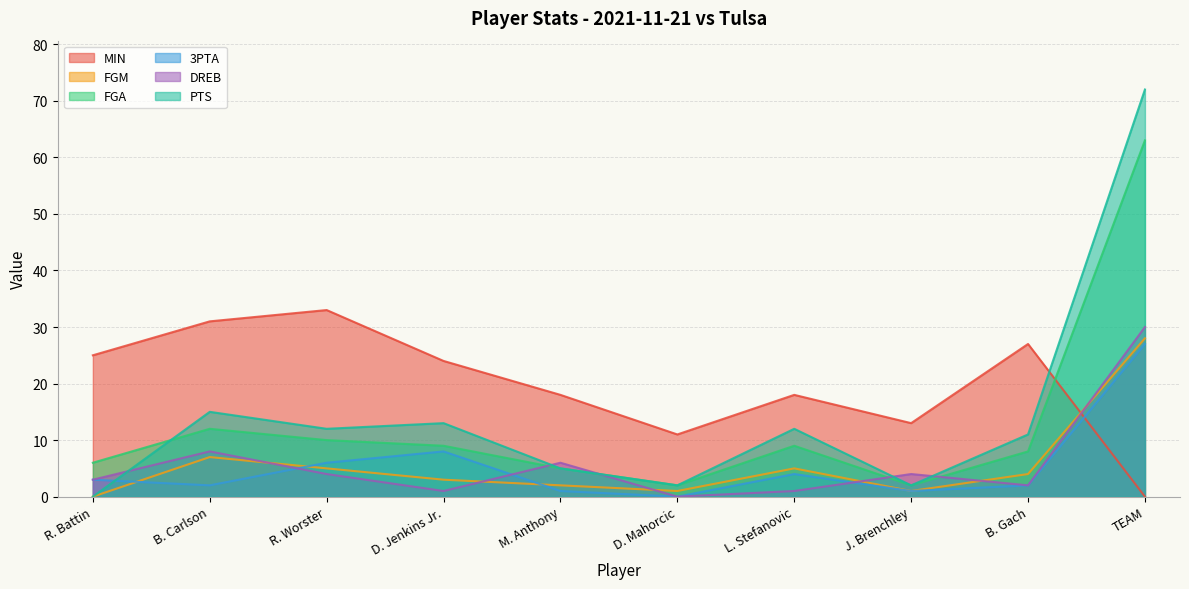

True or false: 3PTA and FGA intersect in this chart.

False